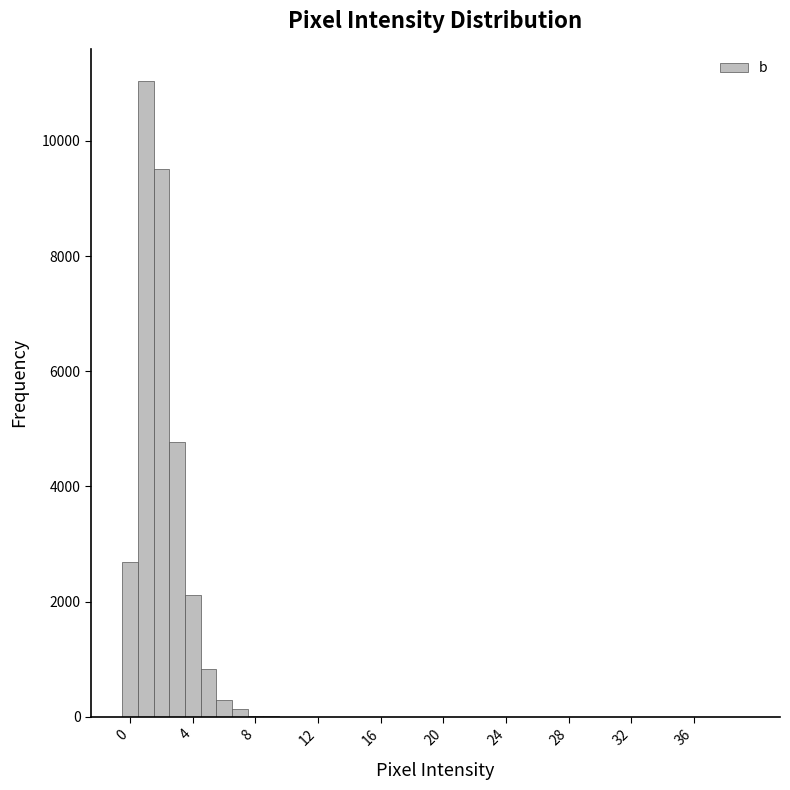

Around what value on the x-axis is the tallest bar? Give the approximate position of its centre, as read against the axis.

1.0